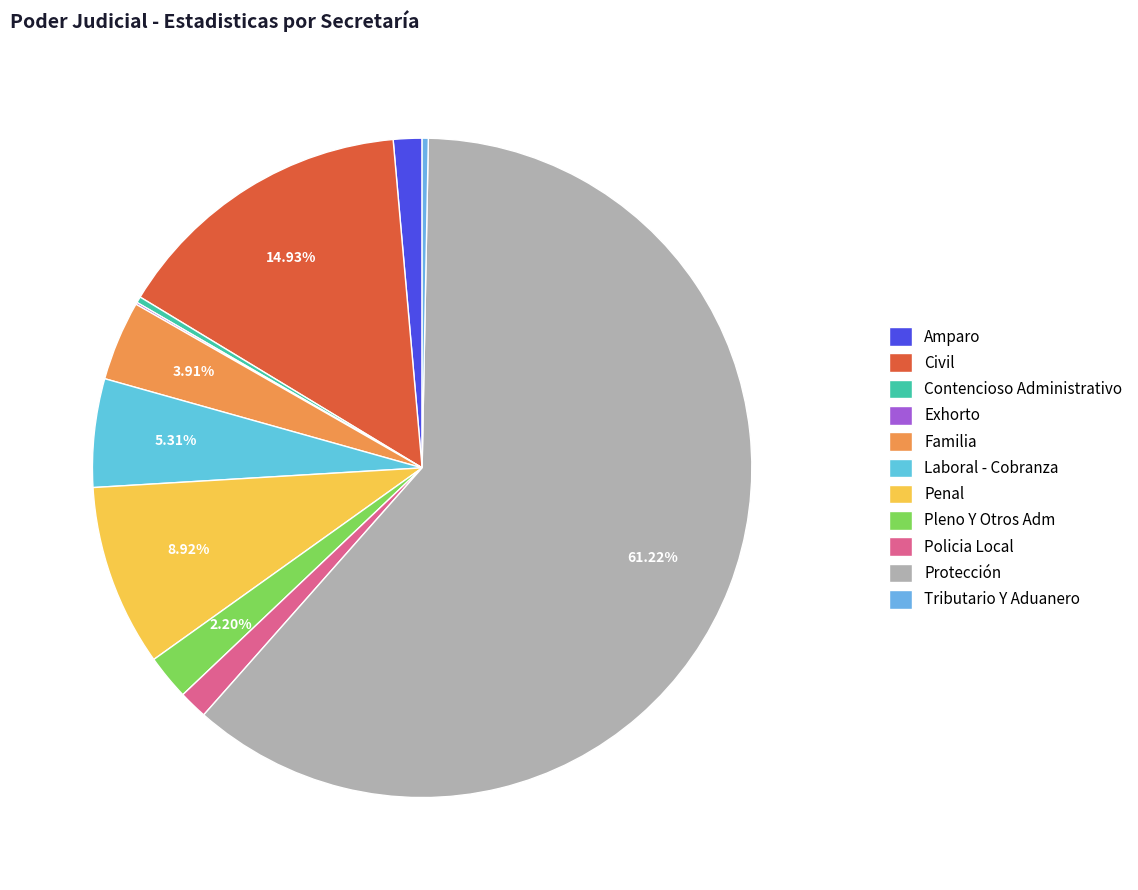

Does Protección account for over 50% of the chart?

Yes